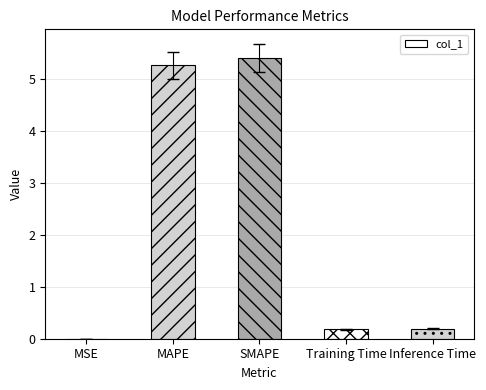

What is the maximum value shown in the chart?

5.4